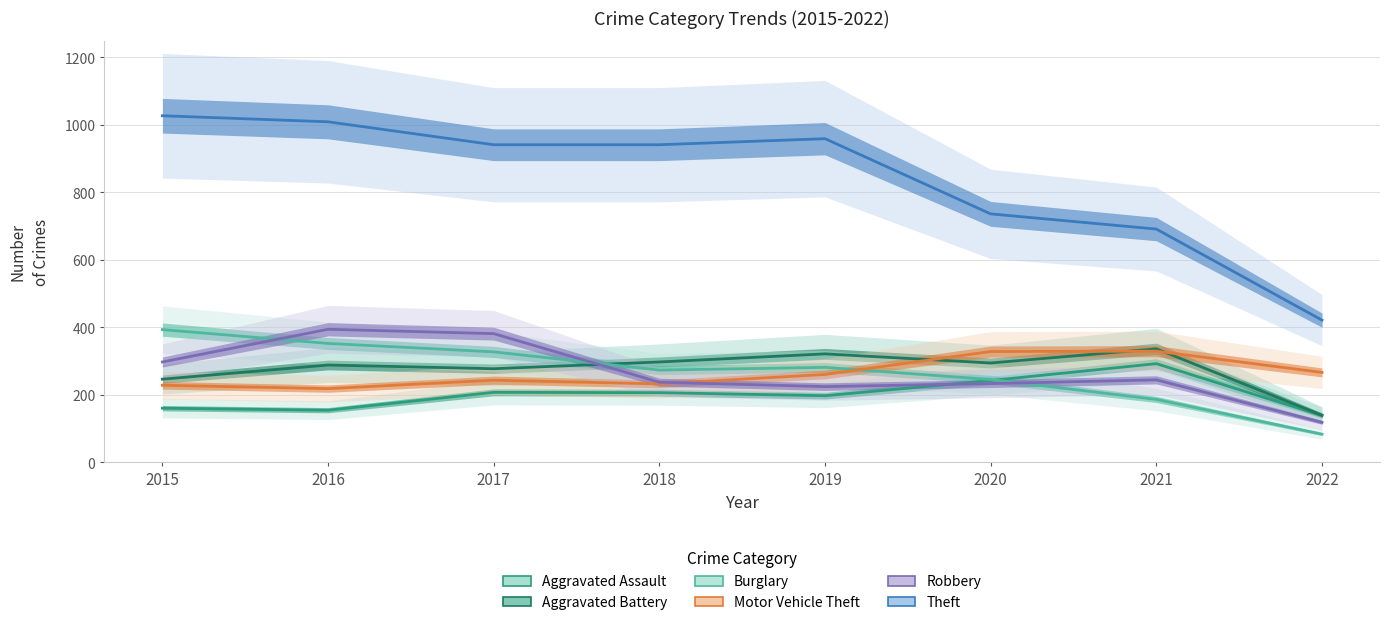

At which label is Robbery closest to 256?

2021